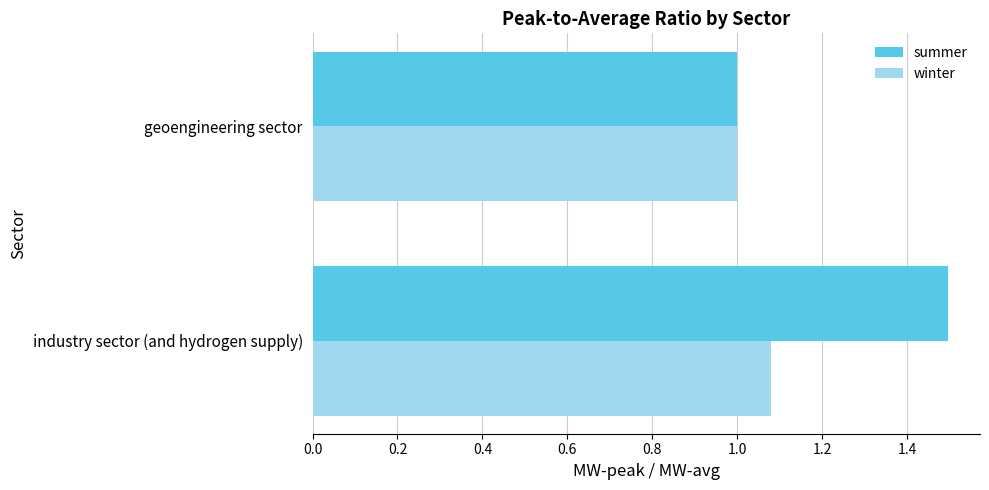

Which series has the largest range (max minus min)?

summer